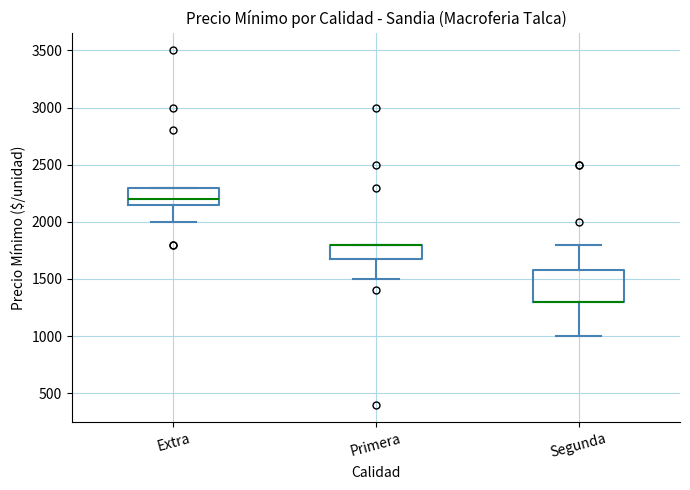

Reading left to right, transcribe this box plot: for each box, give where its median line is, the range the box spans, and where its two whiskers end, as read against the y-axis. The values are not printed on the chart, so give them approximately, as read against the axis.

Extra: median 2200, box 2150 to 2300, whiskers 2000 to 2300
Primera: median 1800 (drawn on the box's upper edge), box 1700 to 1800, whiskers 1500 to 1800
Segunda: median 1300 (drawn on the box's lower edge), box 1300 to 1600, whiskers 1000 to 1800